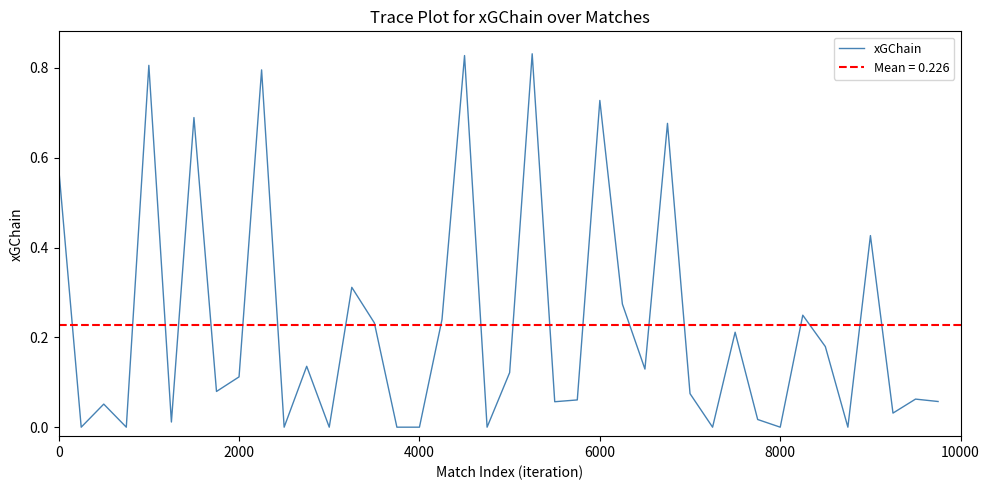

True or false: the data has more than 2 interior local peaks.

True